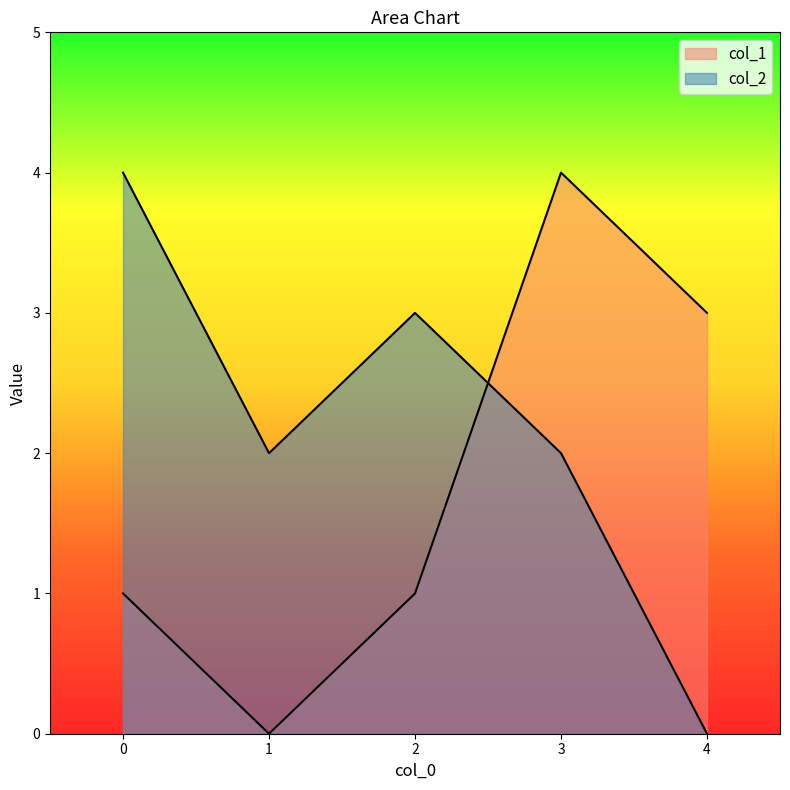

How many positive values does the col_2 series have?

4